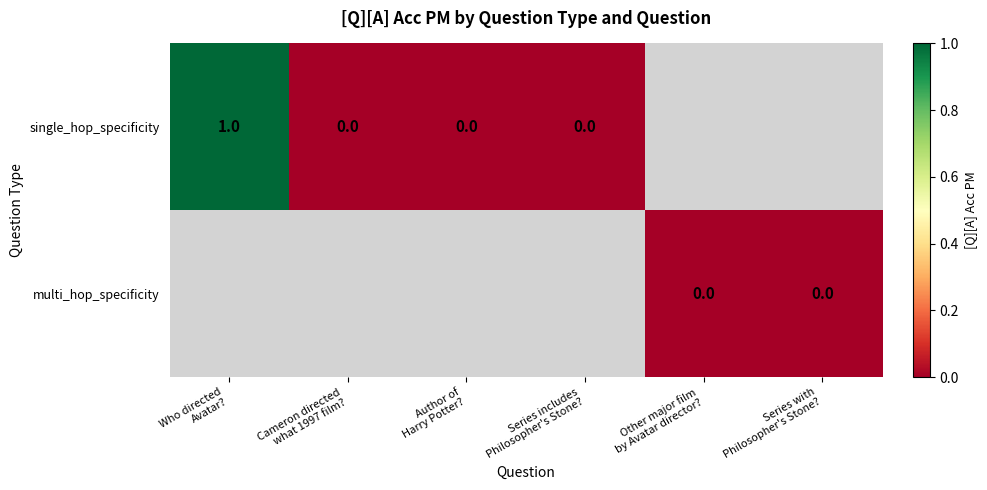

What is the difference between the single_hop_specificity values at Author of Harry Potter? and Who directed Avatar??

1.0